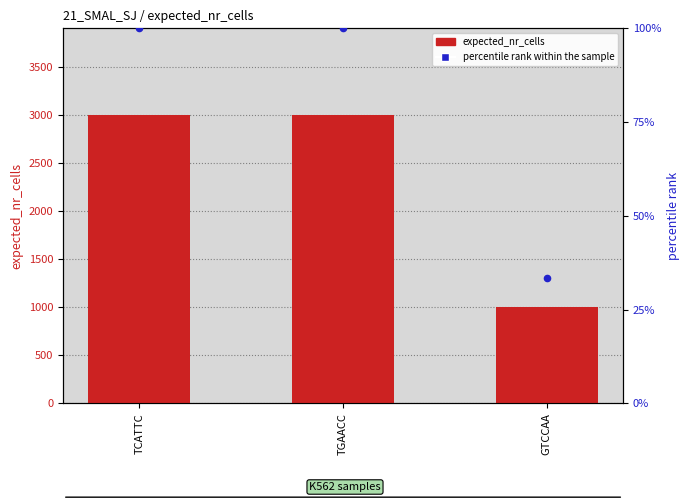

Is the value of percentile rank within the sample at GTCCAA greater than the value of expected_nr_cells at GTCCAA?

No